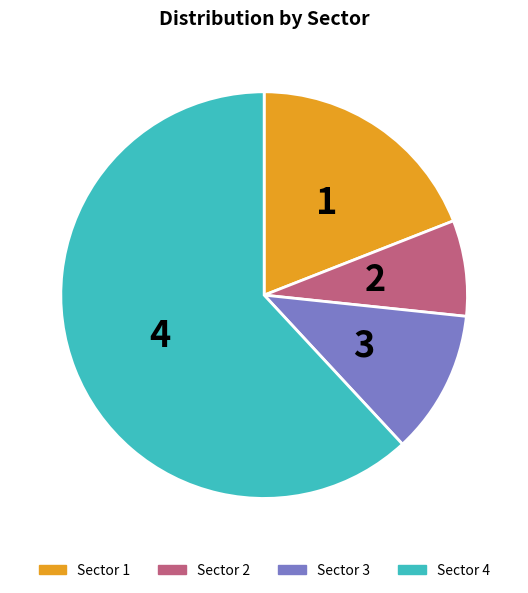

What is the ratio of the value at Sector 3 to the value at Sector 2?

1.5